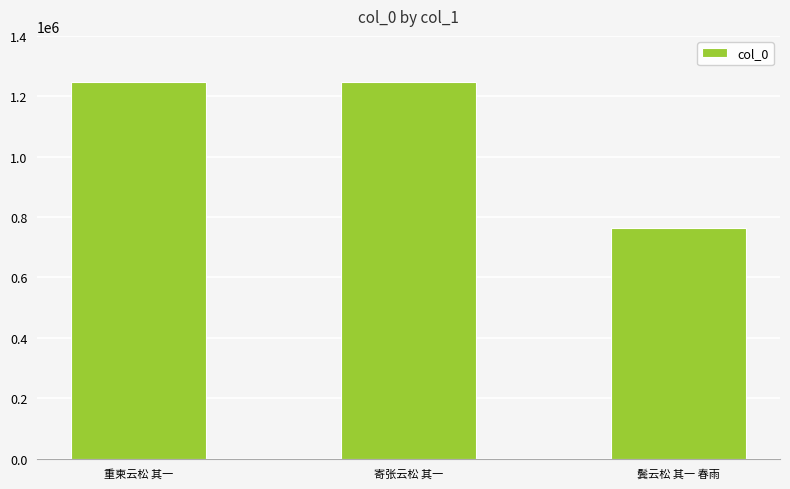

What is the label of the 1st bar from the left?

重柬云松 其一